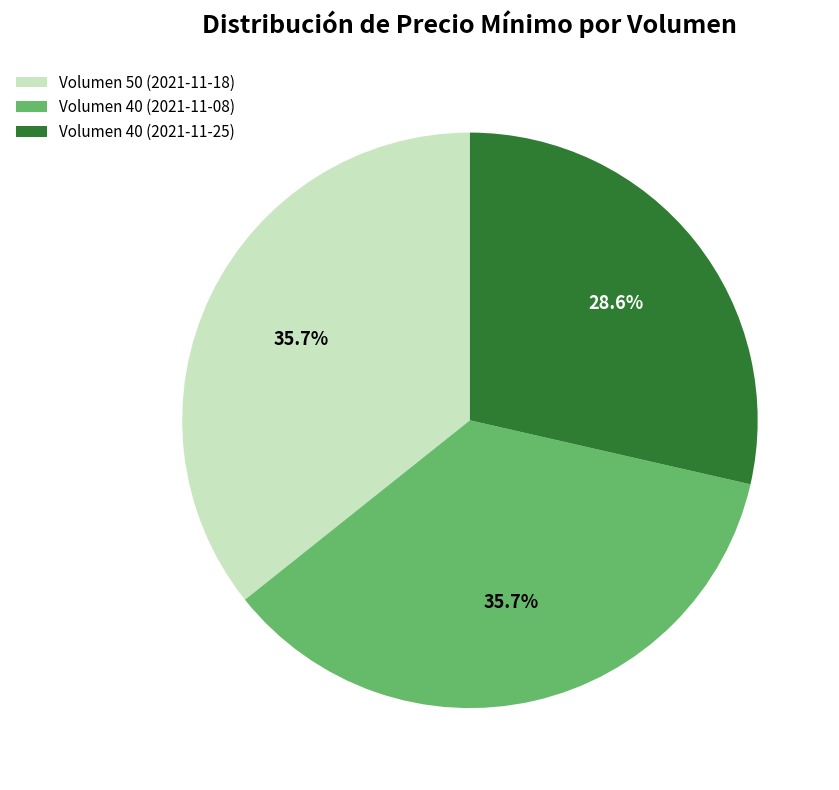

To the nearest percent, what is the combined percentage of Volumen 40 (2021-11-08) and Volumen 50 (2021-11-18)?

71%